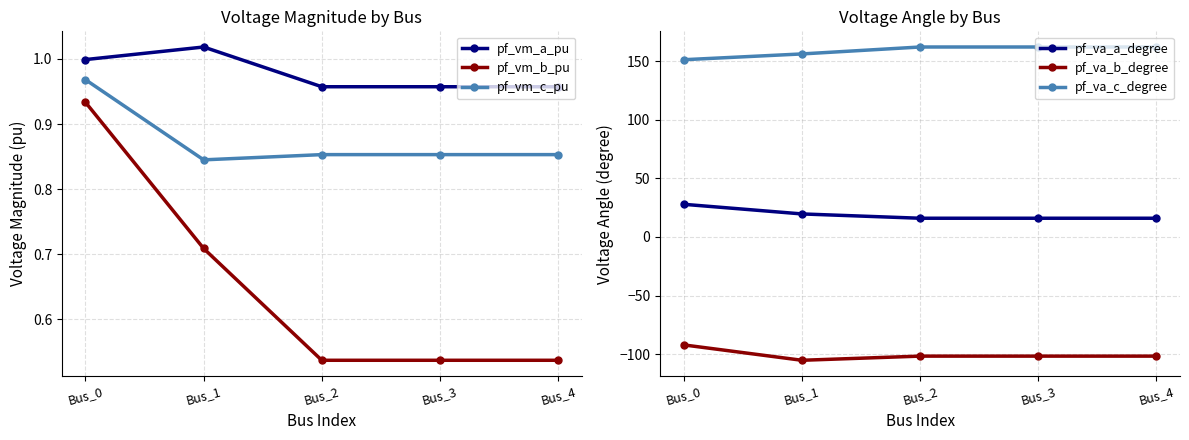

The value of pf_va_c_degree at Bus_4 is 162.1. True or false?

True